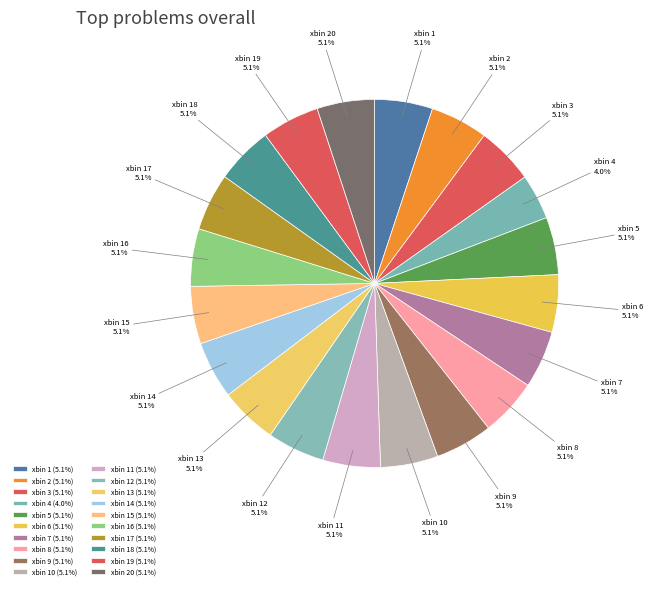

Is the sum of xbin 11 and xbin 13 greater than half?

No